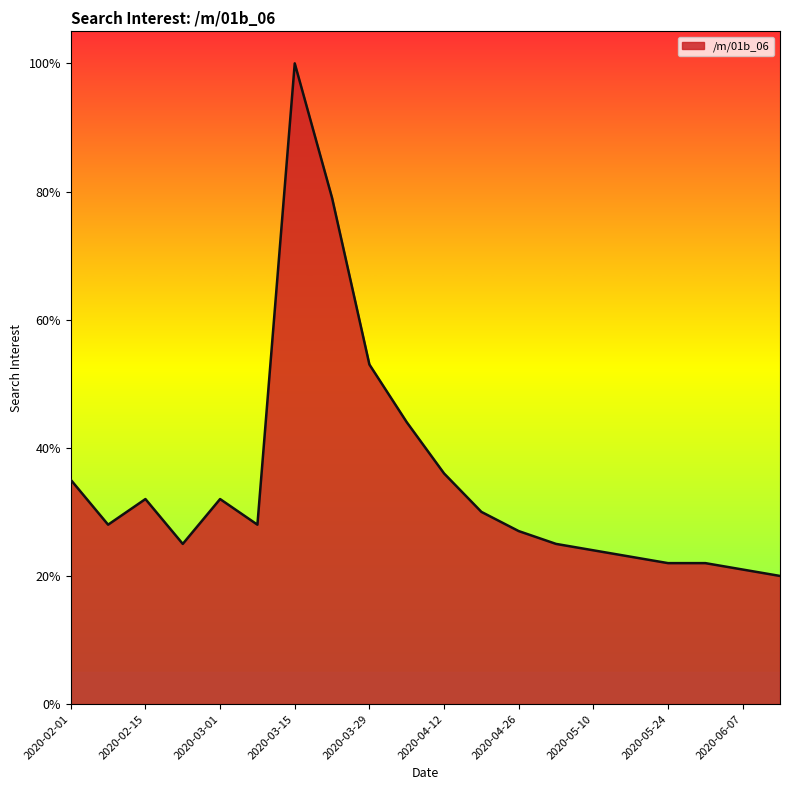

What is the greatest value displayed?

100